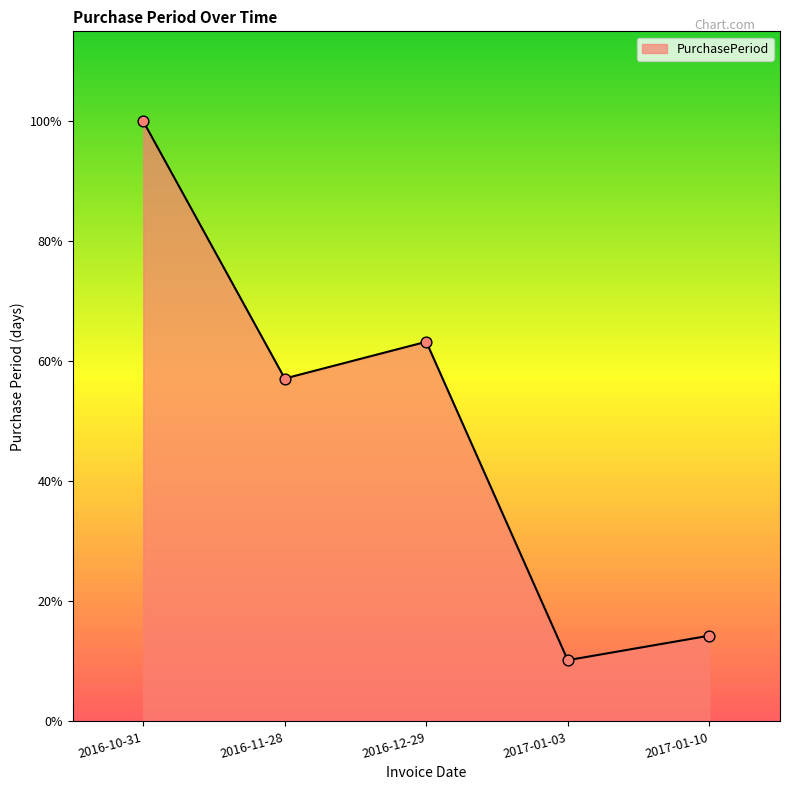

Between 2016-10-31 and 2017-01-03, which is larger?

2016-10-31